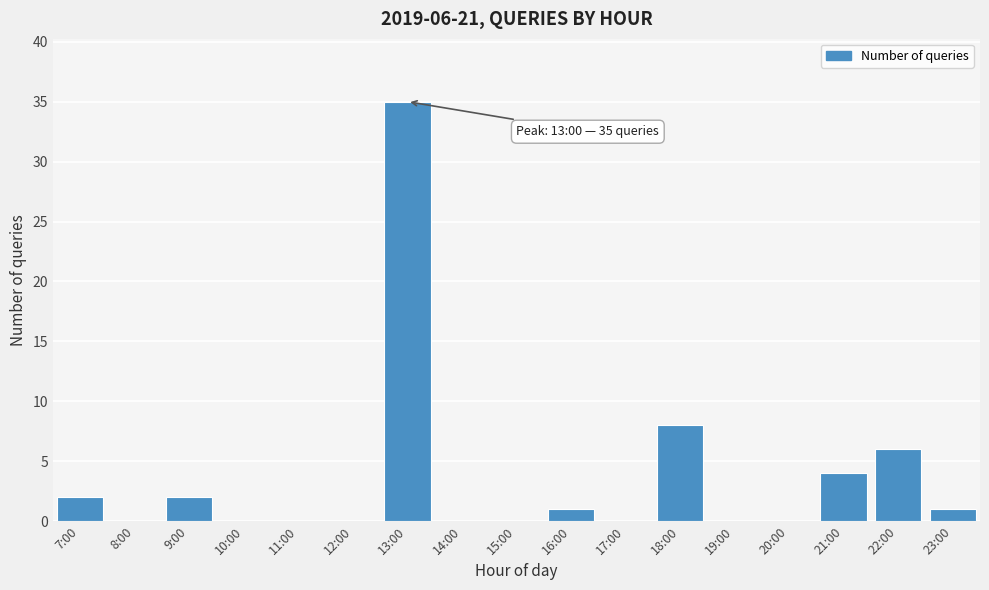

Reading left to right, extract all data points from this chart.

7:00=2	8:00=0	9:00=2	10:00=0	11:00=0	12:00=0	13:00=35	14:00=0	15:00=0	16:00=1	17:00=0	18:00=8	19:00=0	20:00=0	21:00=4	22:00=6	23:00=1